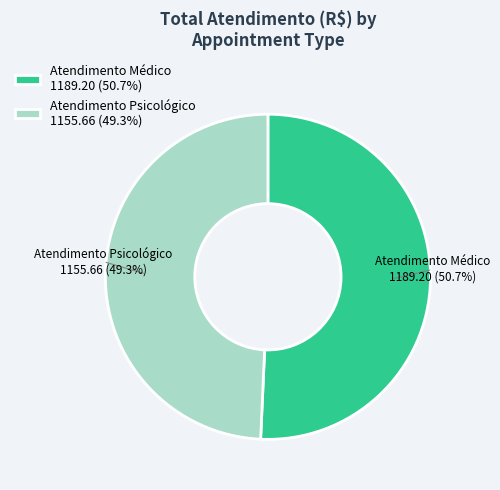

Between Atendimento Médico and Atendimento Psicológico, which is larger?

Atendimento Médico